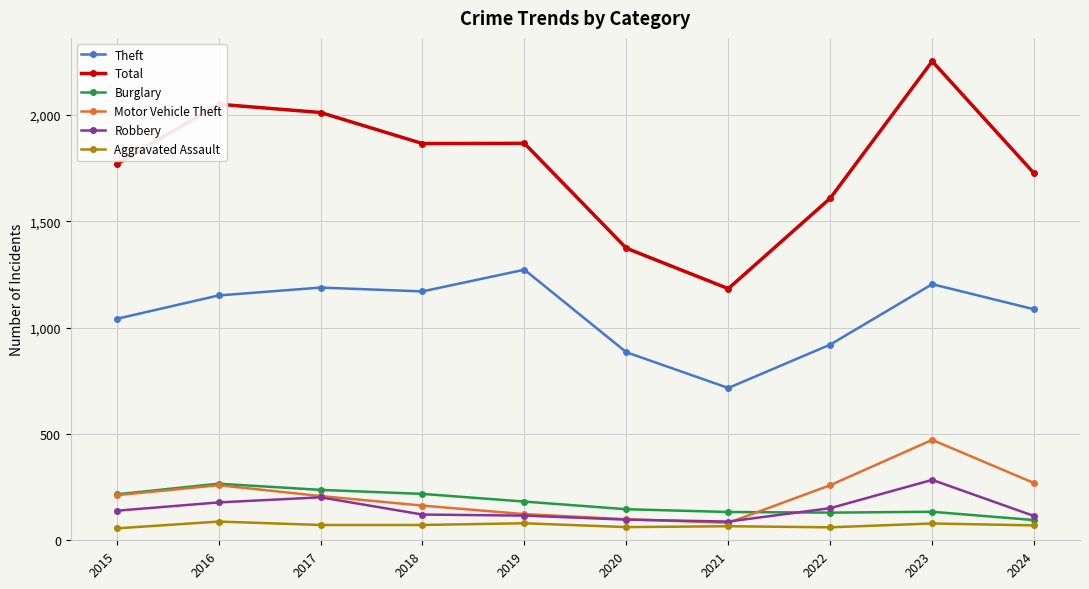

At which category is the sum across all series the highest?

2023